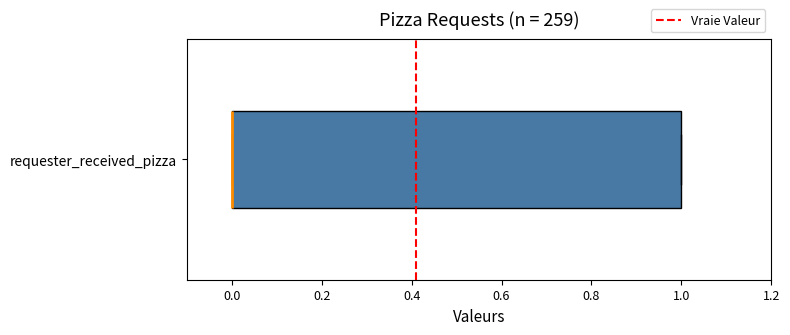

Read this box plot against the x-axis: the position of the median line, the range covered by the box, and the ends of both whiskers. The values are not printed on the chart, so give them approximately, as read against the axis.

median 0 (drawn on the box's left edge), box 0 to 1, whiskers 0 to 1